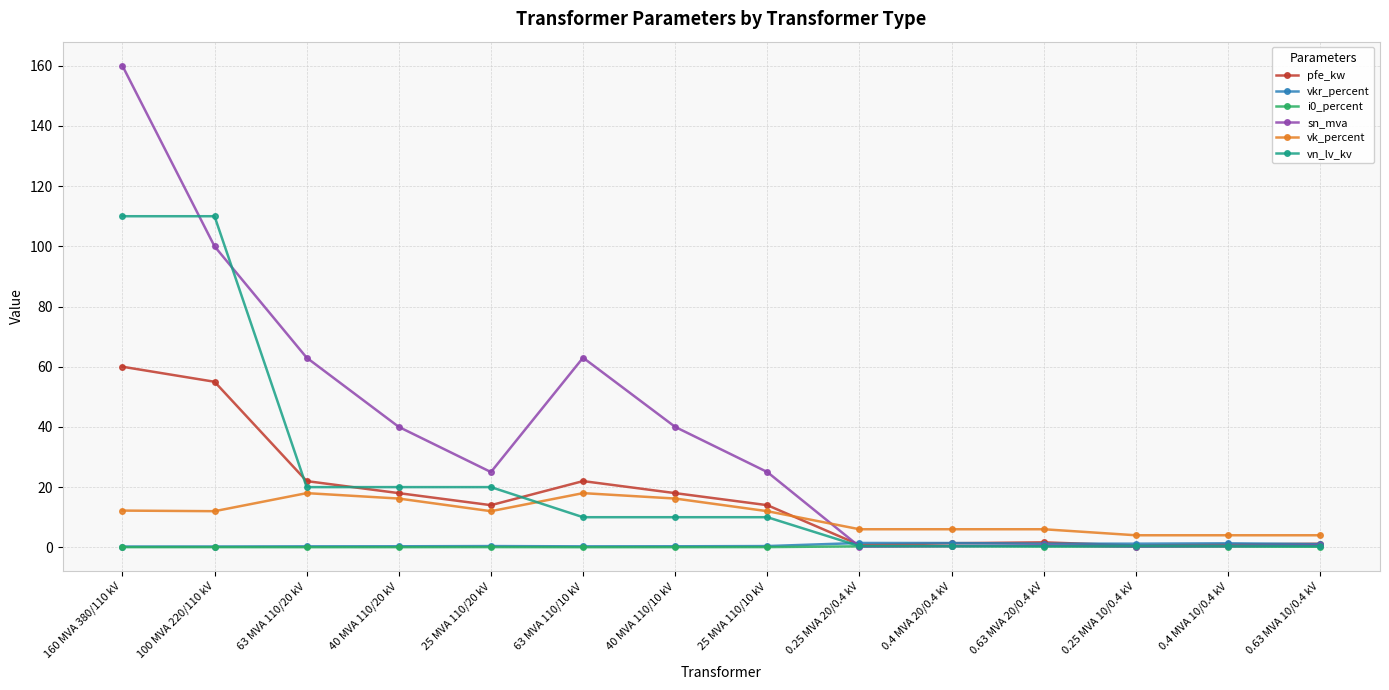

True or false: pfe_kw has more than 1 interior local peaks.

True